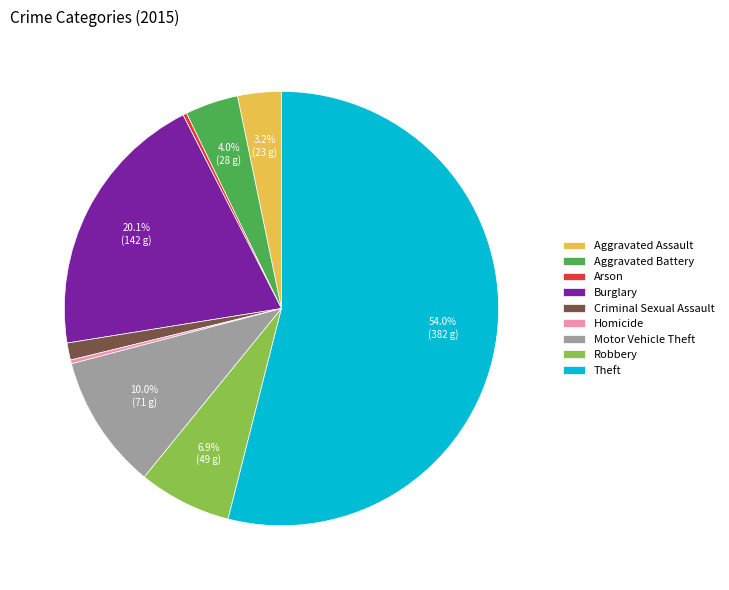

Count the number of slices in the pie.

9